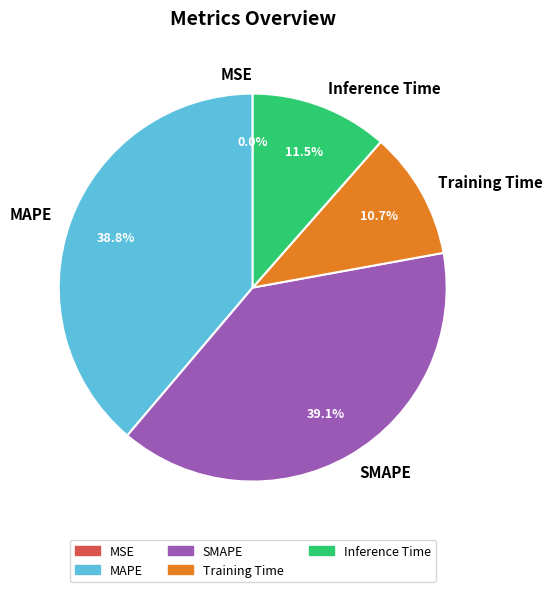

Is SMAPE the majority of the pie?

No